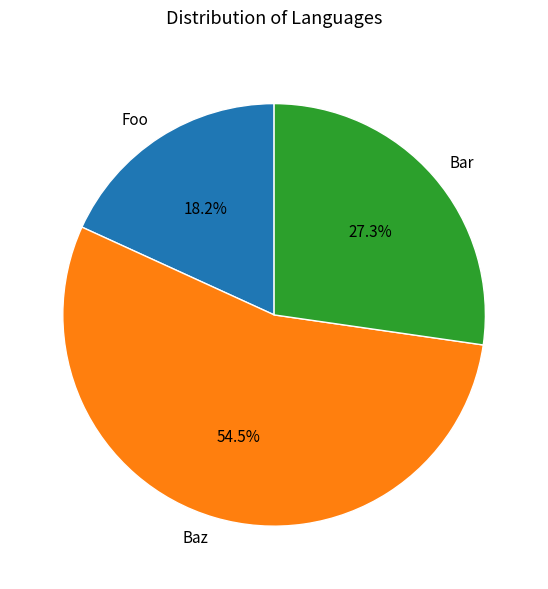

Which slice is the largest?

Baz